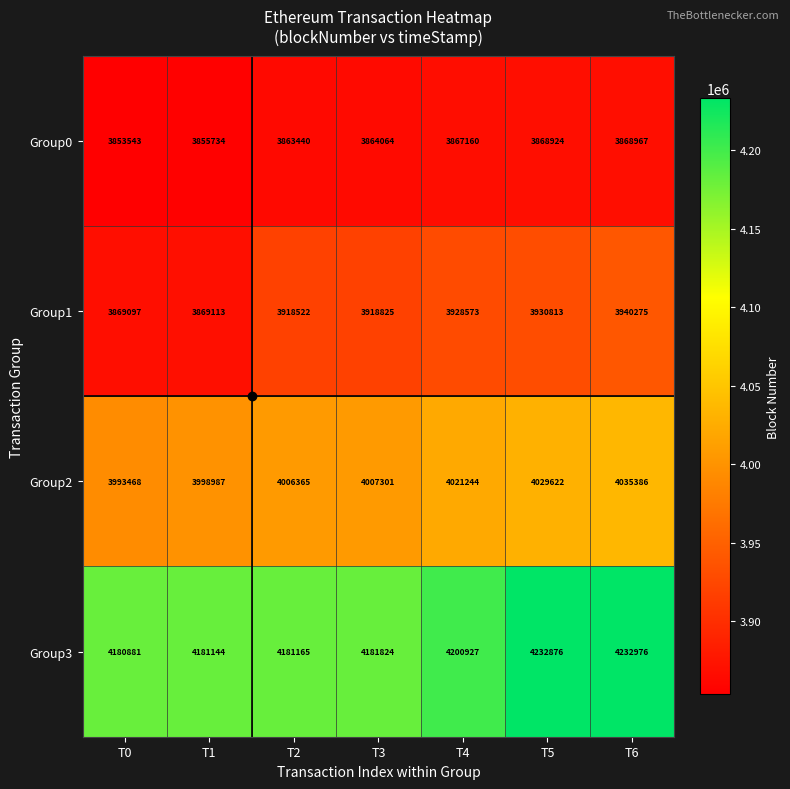

What value does the Group1 series have at T0?

3869097